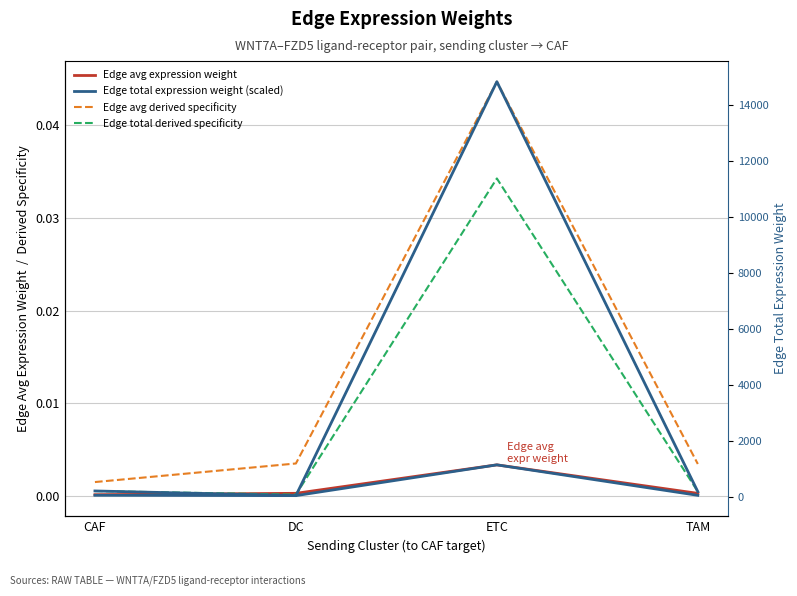

What is the total value across all series at ETC?

14826.5